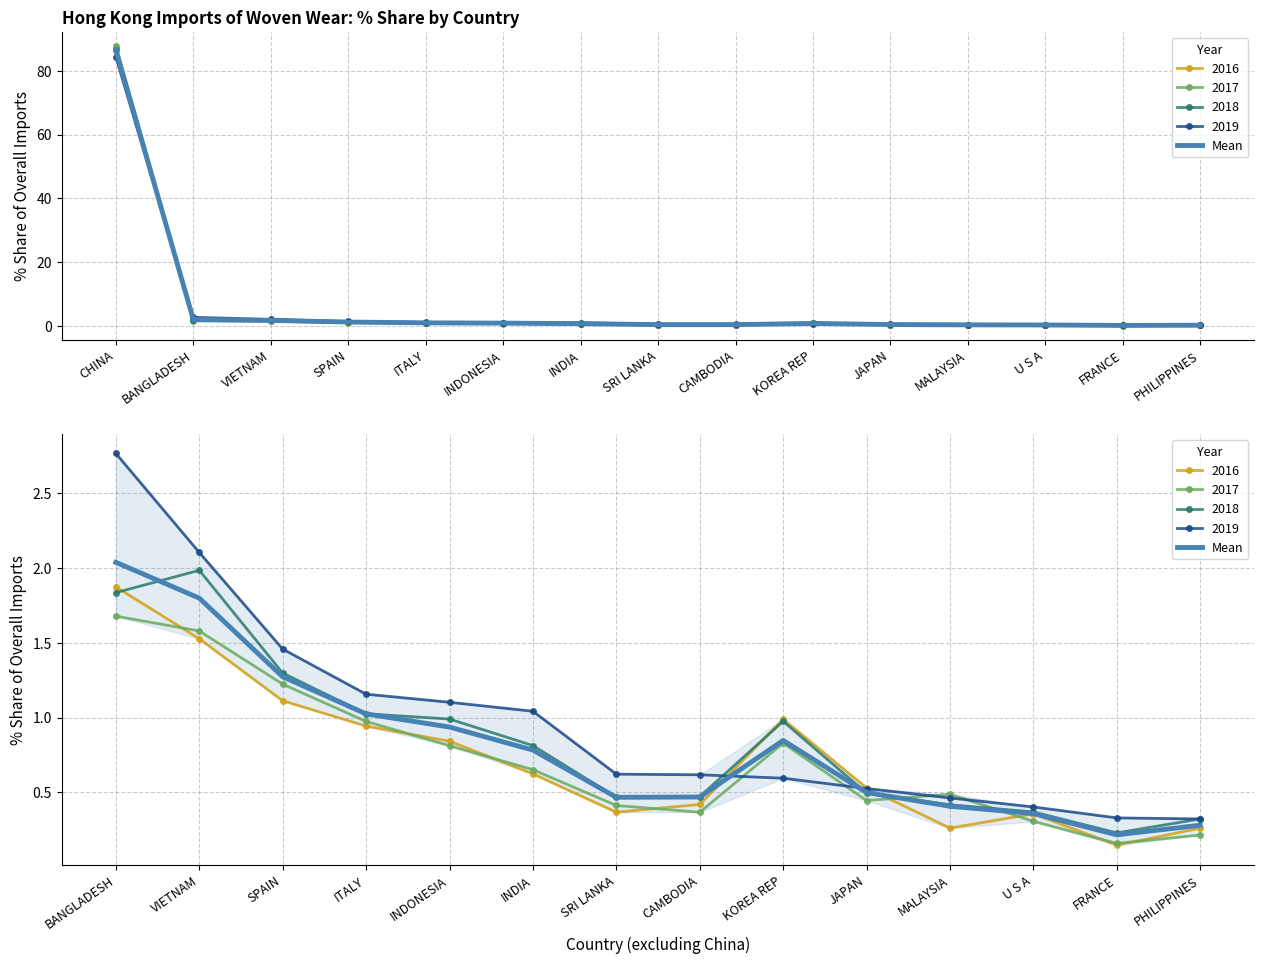

Is it true that the value at CAMBODIA is 0.7?

False